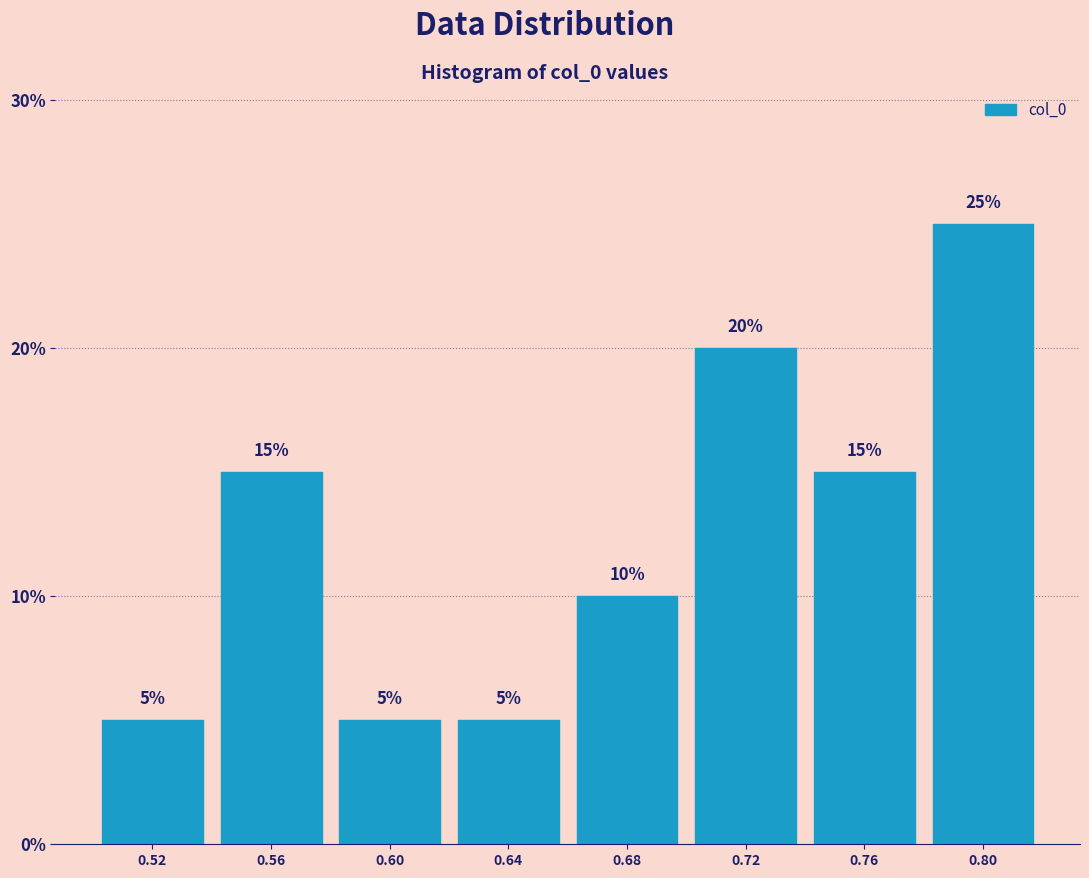

Reading left to right, what are all the values shown in this chart?

5	15	5	5	10	20	15	25